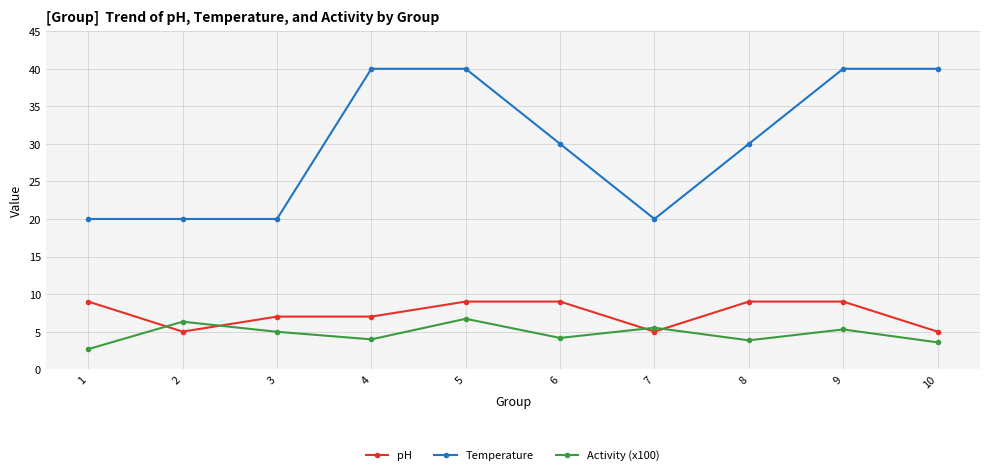

Which series has the largest range (max minus min)?

Temperature